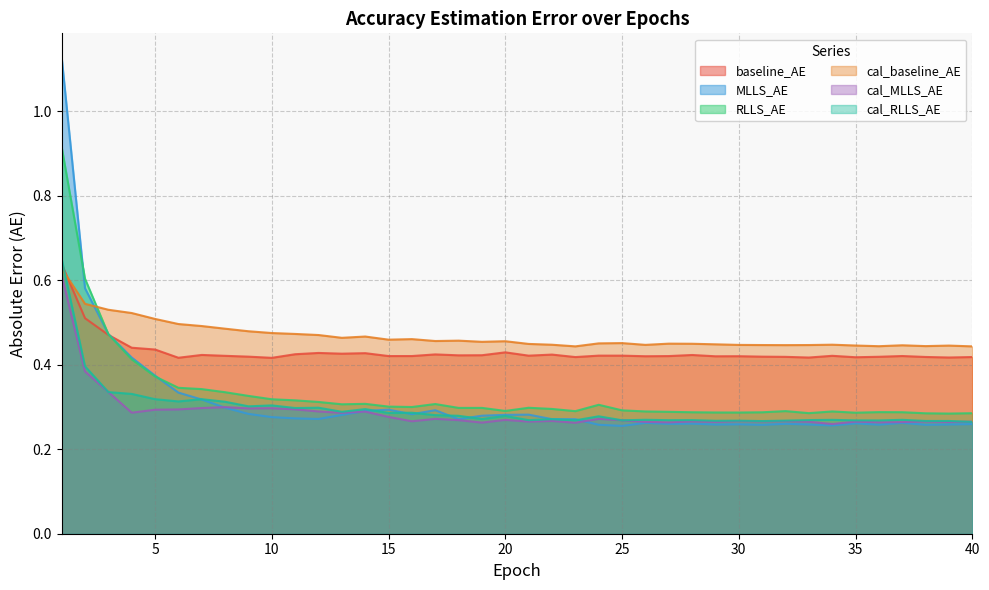

What is the greatest value displayed?

1.1